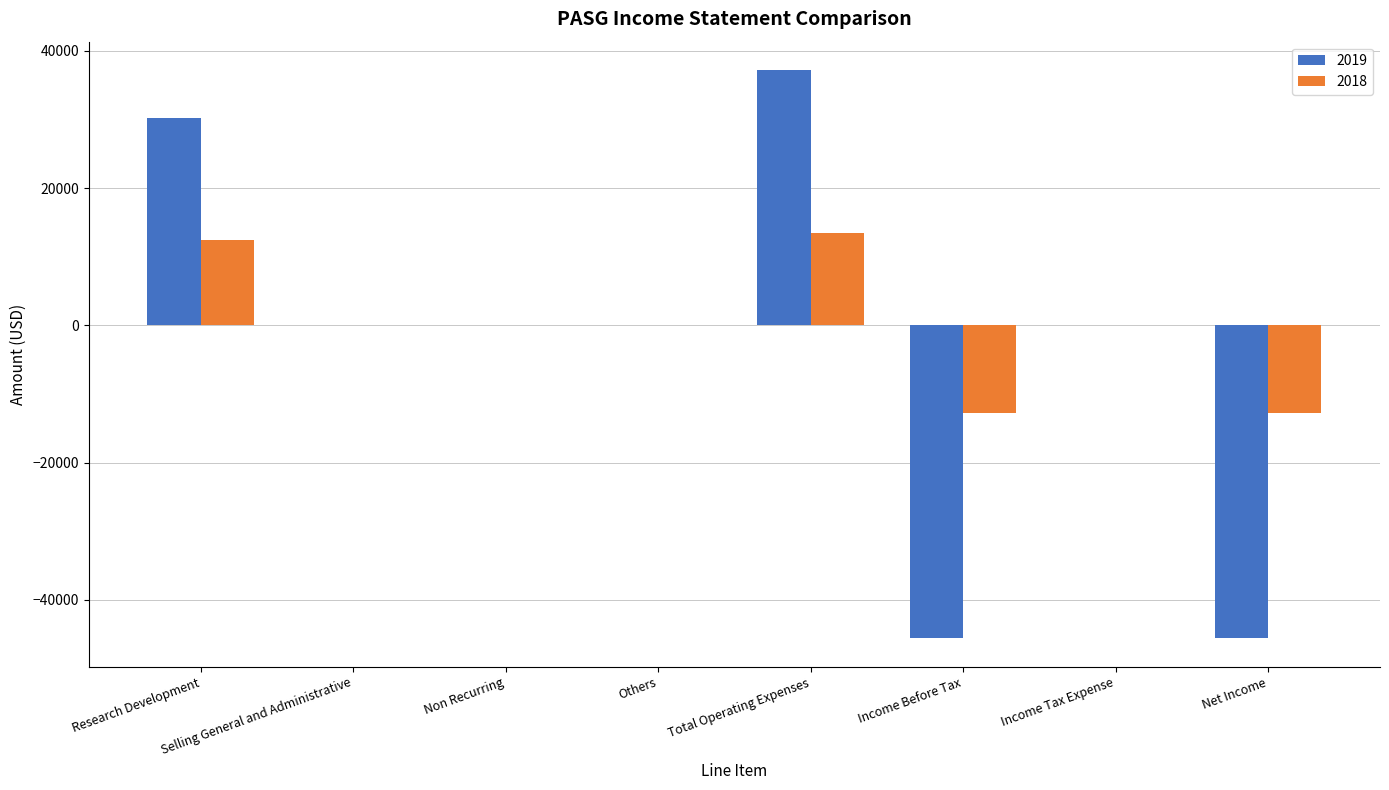

What is the maximum value for 2019?

37200